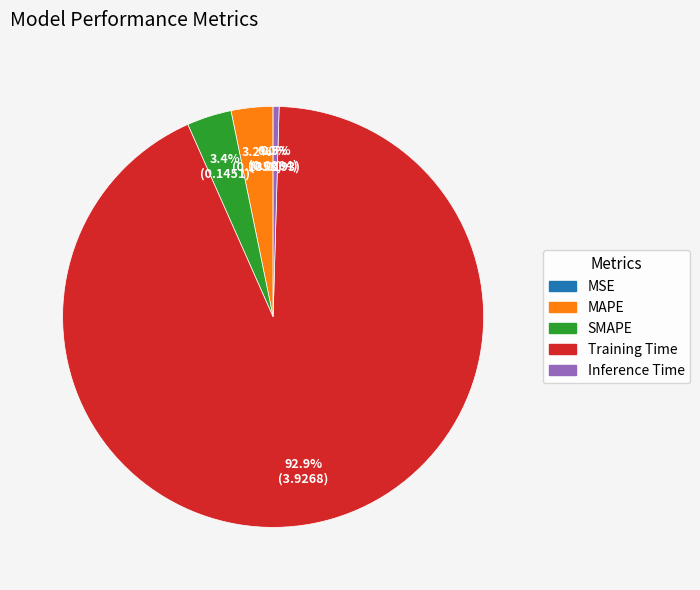

What percentage is NOT represented by SMAPE?

96.6%